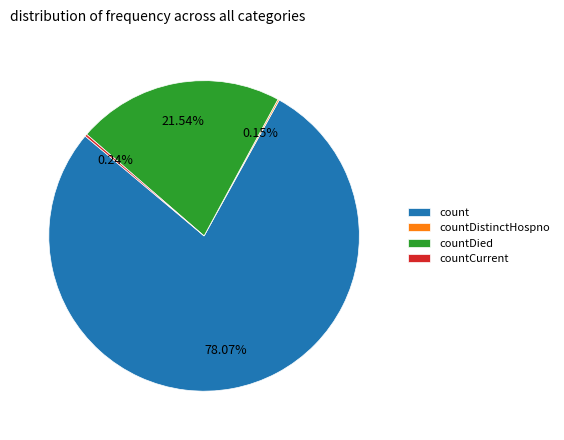

Which category has the biggest portion of the pie?

count